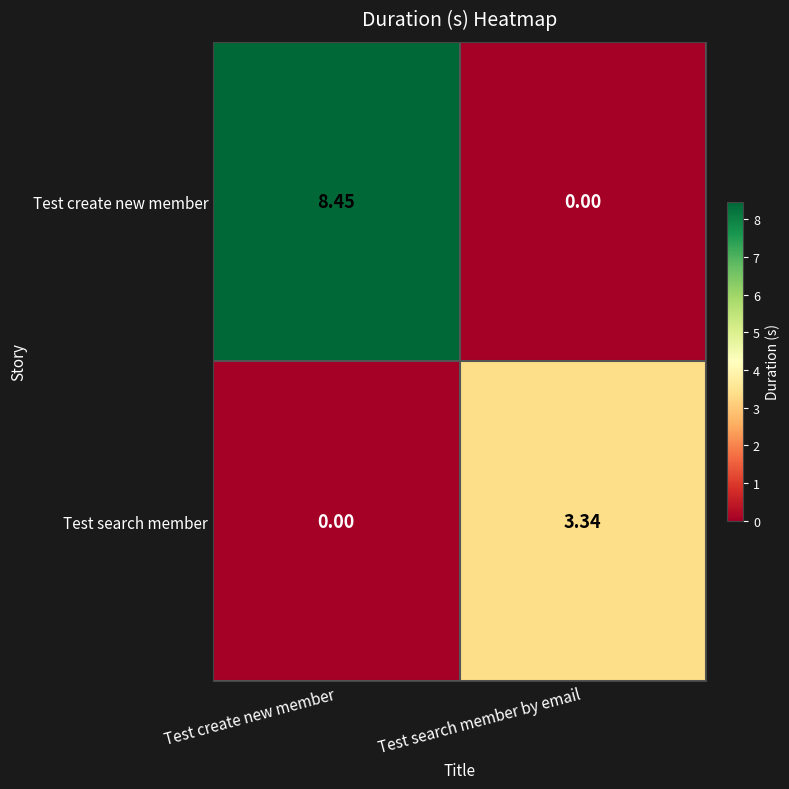

At which label is Test search member closest to 1?

Test create new member